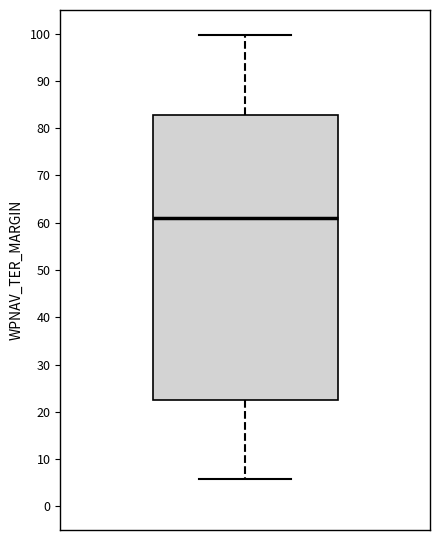

Read this box plot against the y-axis: the position of the median line, the range covered by the box, and the ends of both whiskers. The values are not printed on the chart, so give them approximately, as read against the axis.

median 61, box 22 to 83, whiskers 6 to 100